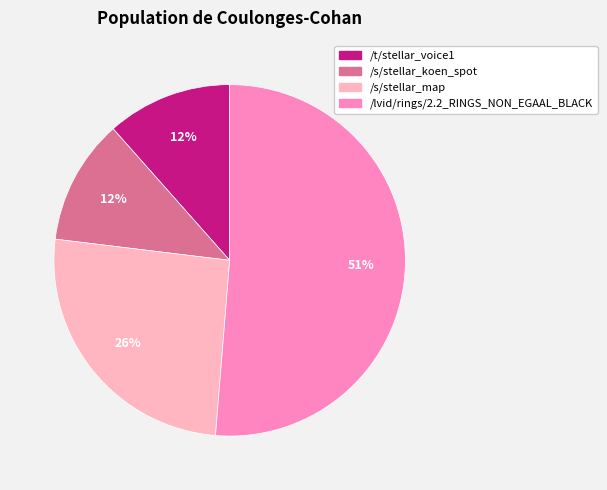

To the nearest percent, what is the average slice percentage?

25%